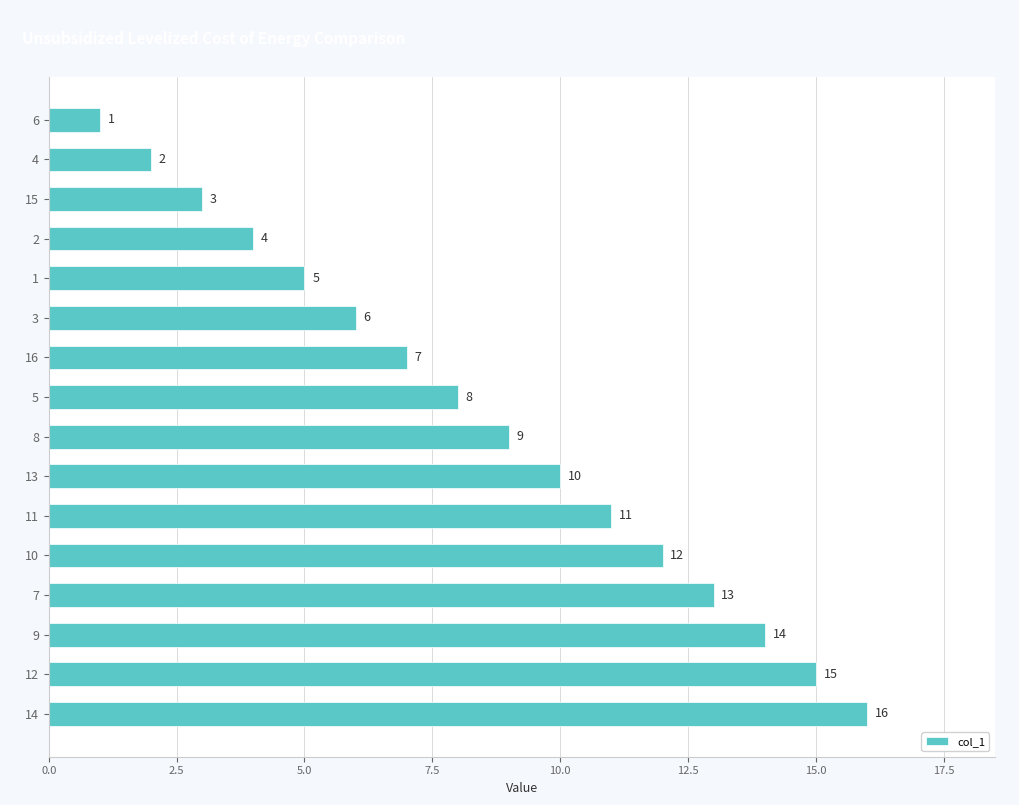

Does the chart contain any negative values?

No